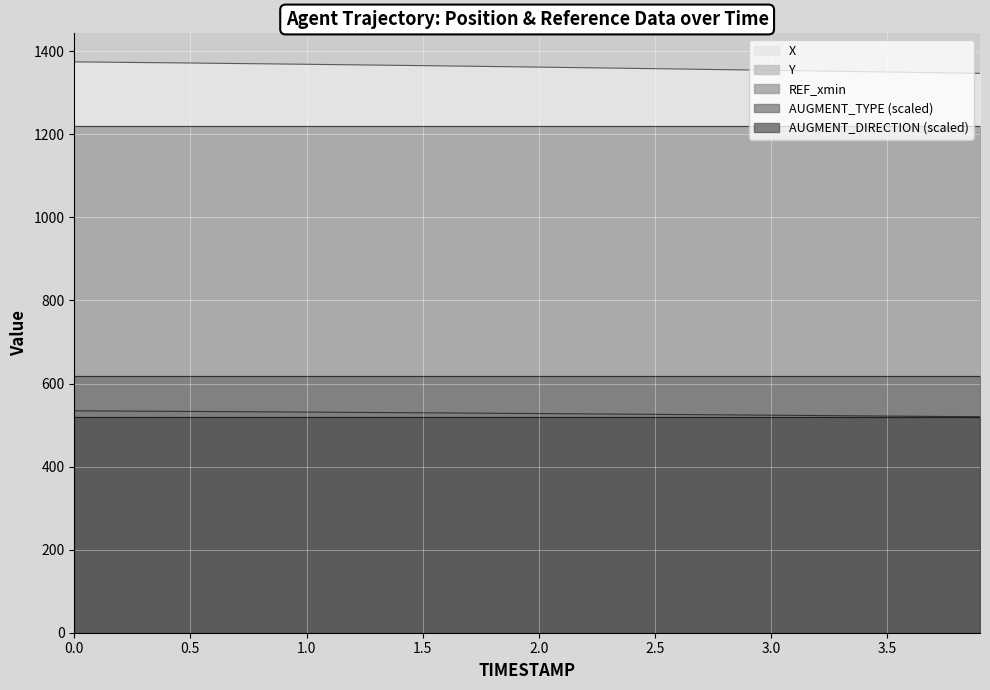

List the labels in order of REF_xmin value, smallest first.

0.0, 0.5, 1.0, 1.5, 2.0, 2.5, 3.0, 3.5, 3.9